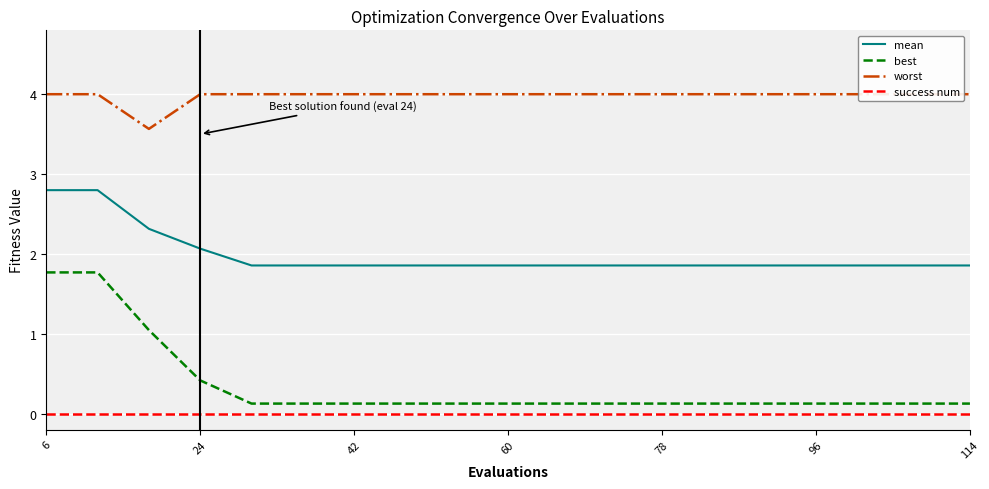

Is it true that success num equals 0.0 at 96?

True